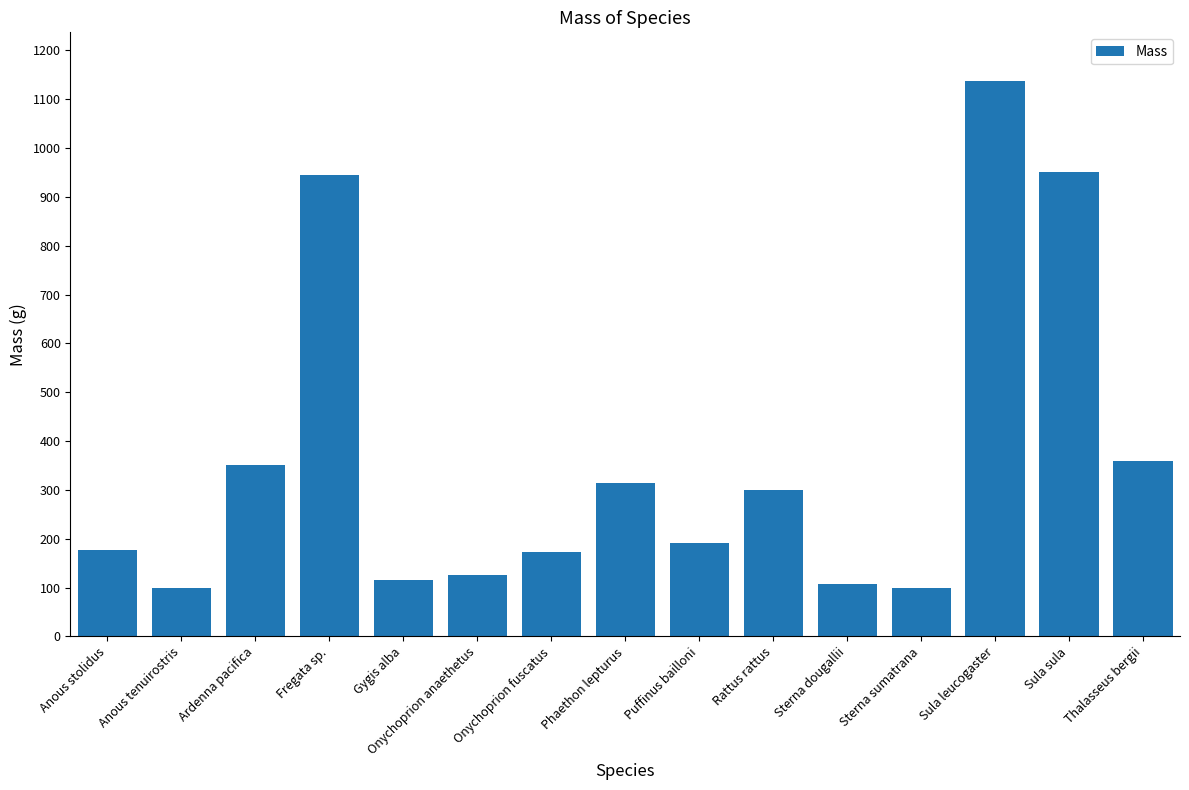

What is the smallest value displayed?

99